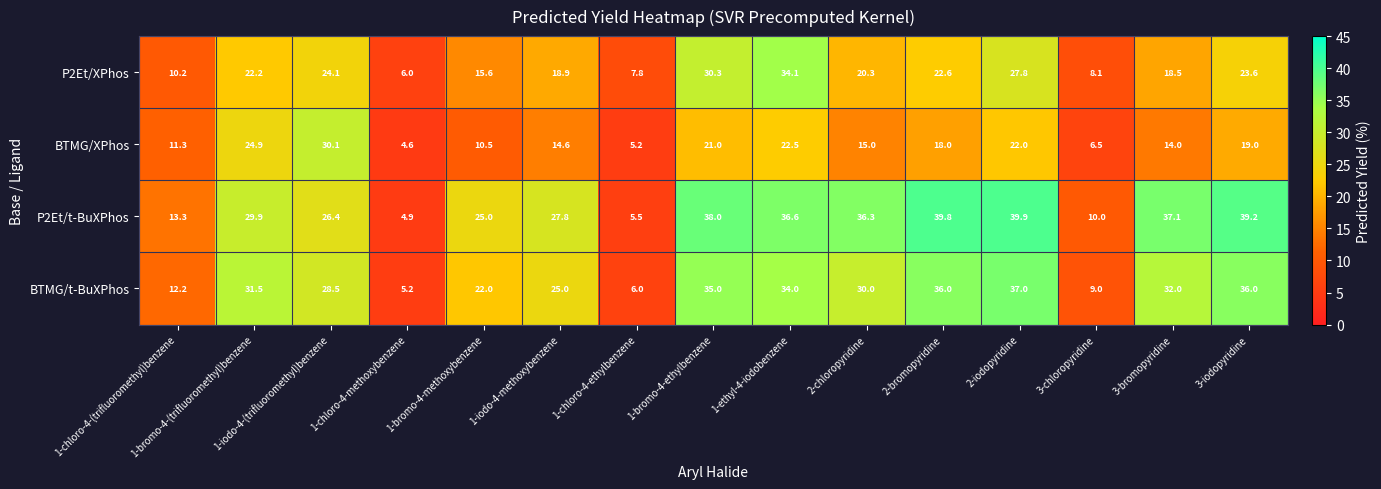

What is the average value of the BTMG/t-BuXPhos series?

25.3